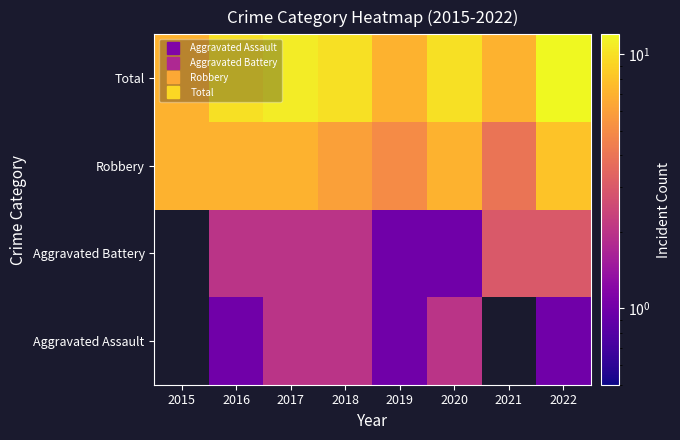

True or false: Total has a value of 7.0 at 2019.

True